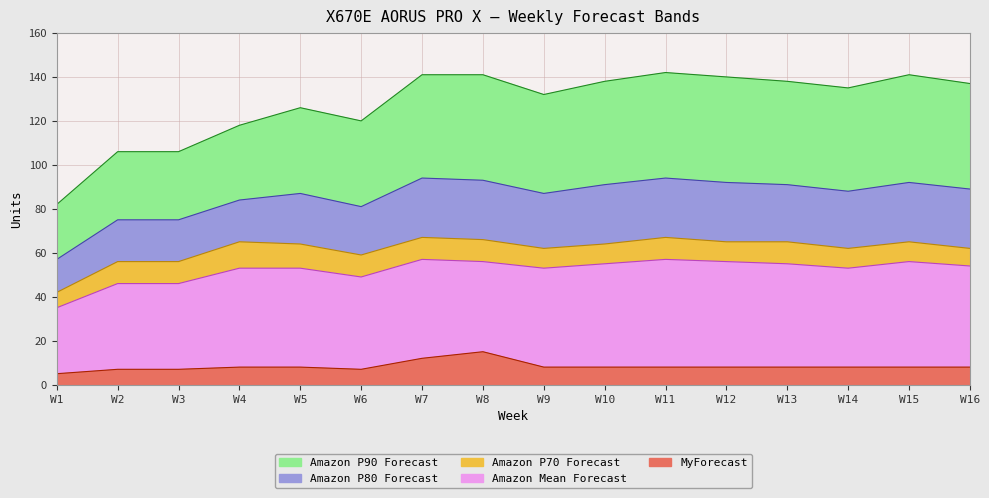

At which category does Amazon P70 Forecast reach its first local valley?

W6